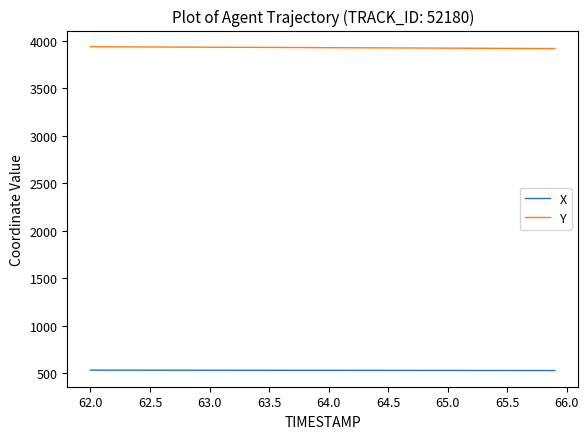

Rank the series by their average value, from highest to lowest.

Y, X